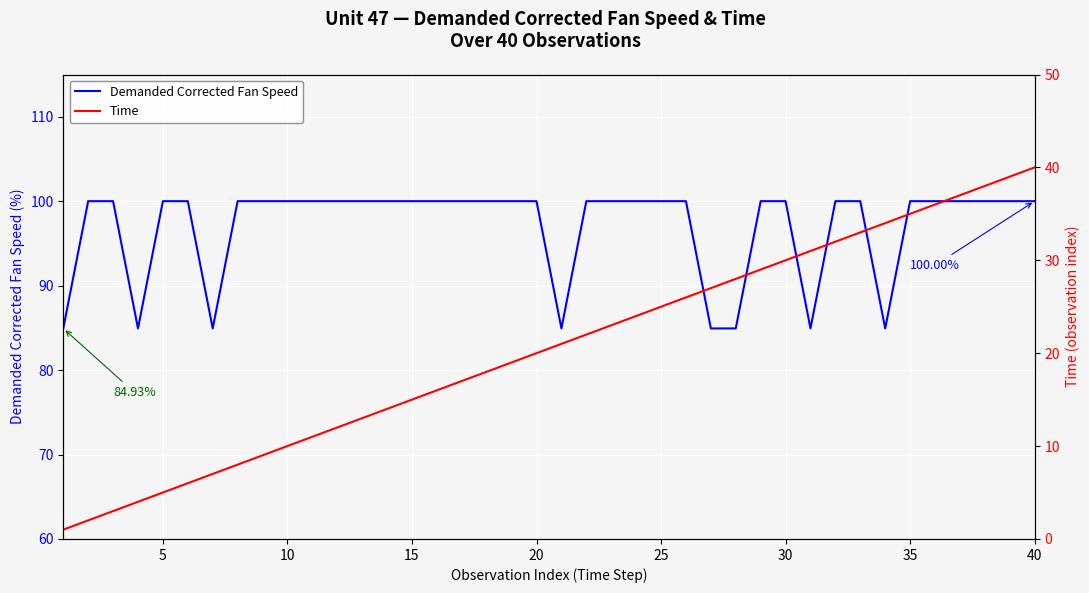

What is the average value of the Time series?

20.5